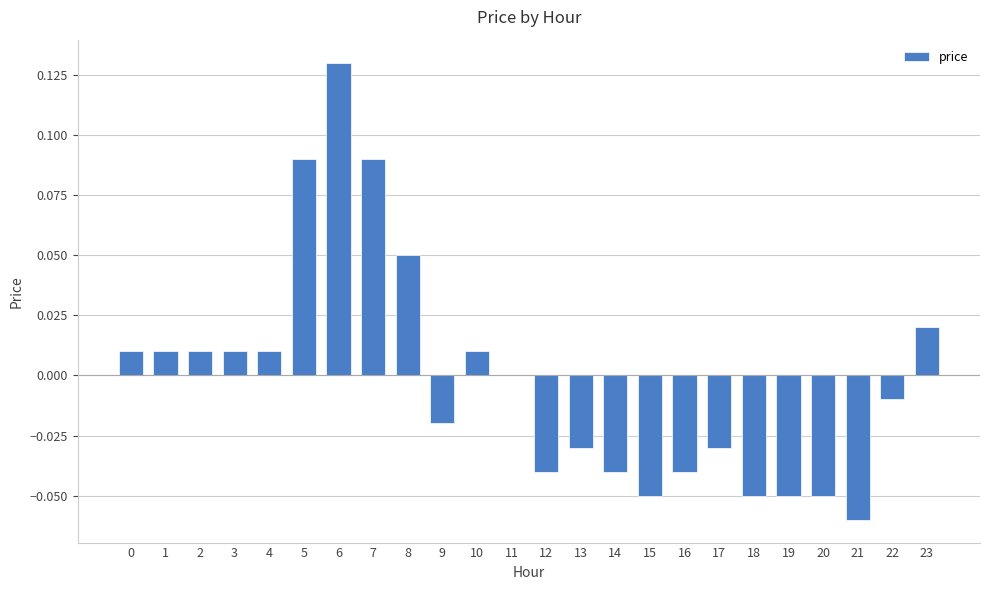

Which label corresponds to the largest value in the chart?

6